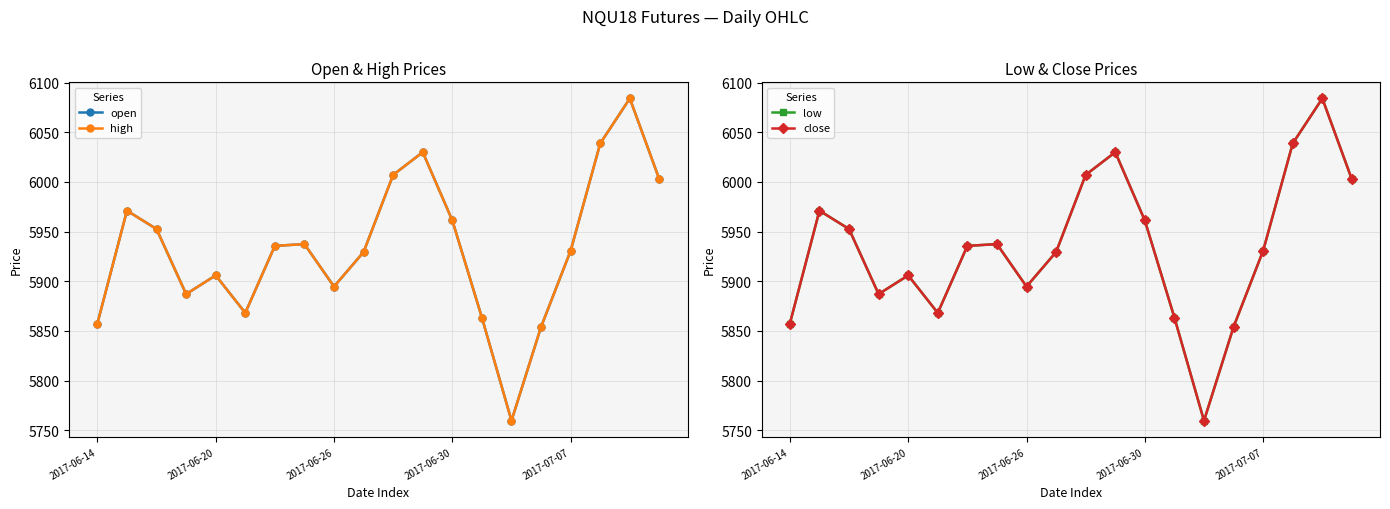

The value of high at 2017-06-14 is 1890.7. True or false?

False